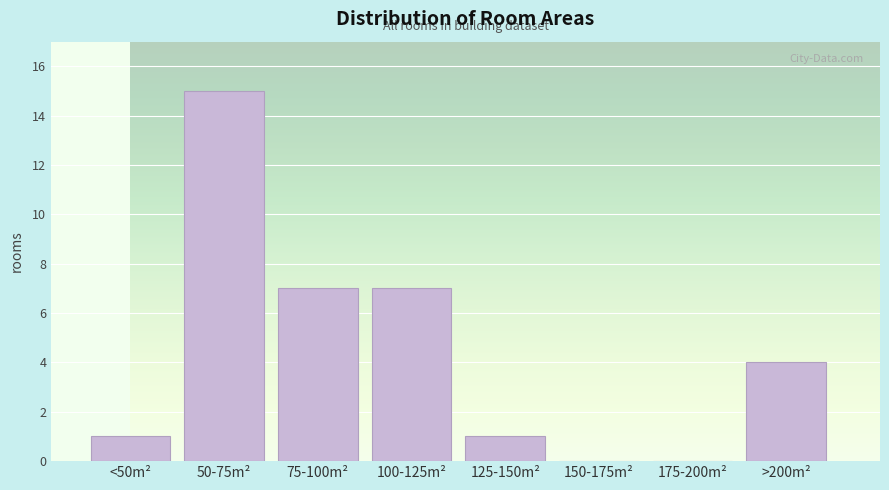

Reading right to left, list all the values displayed in this chart.

>200m²=4	175-200m²=0	150-175m²=0	125-150m²=1	100-125m²=7	75-100m²=7	50-75m²=15	<50m²=1